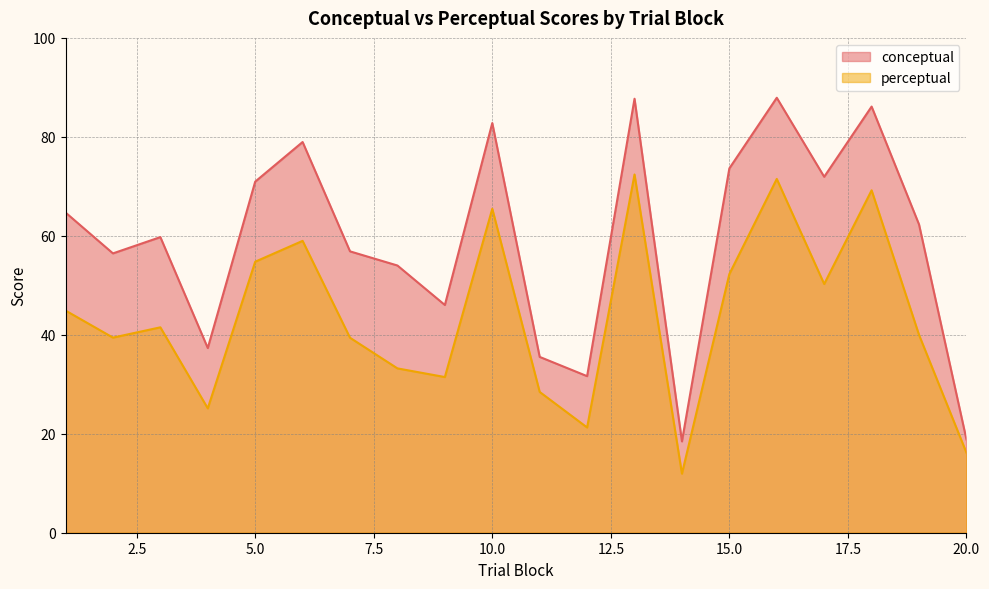

What is the value of the conceptual point at the 12th from the left?

31.6